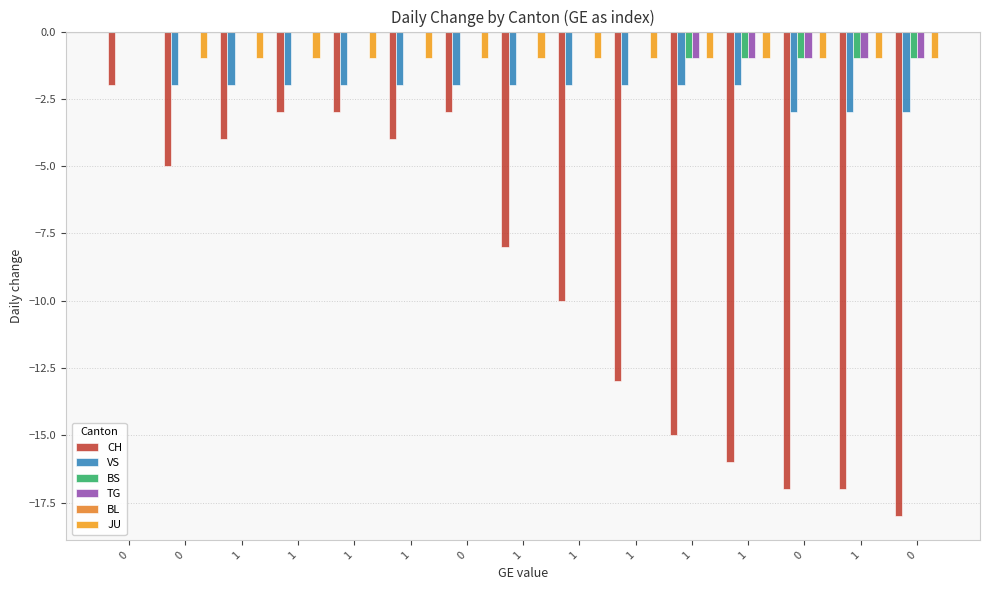

Between 1 and 0, which series saw the biggest shift?

CH